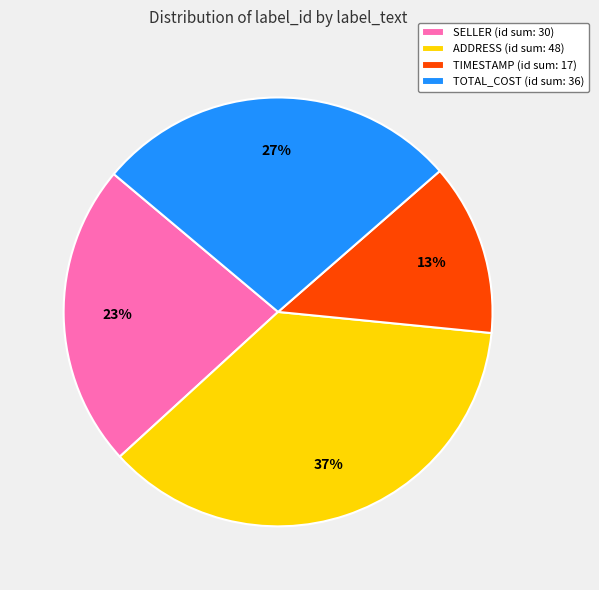

Do TIMESTAMP (id sum: 17) and TOTAL_COST (id sum: 36) together represent more than half of the pie?

No